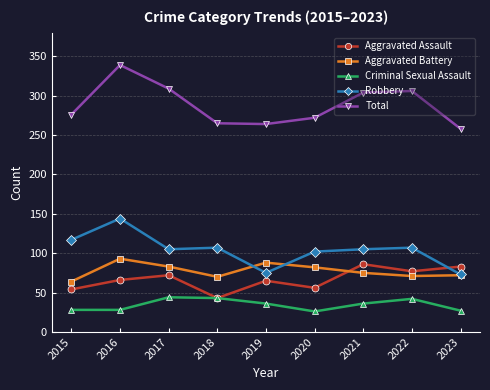

What is the value of the Total point at the 7th from the left?

304